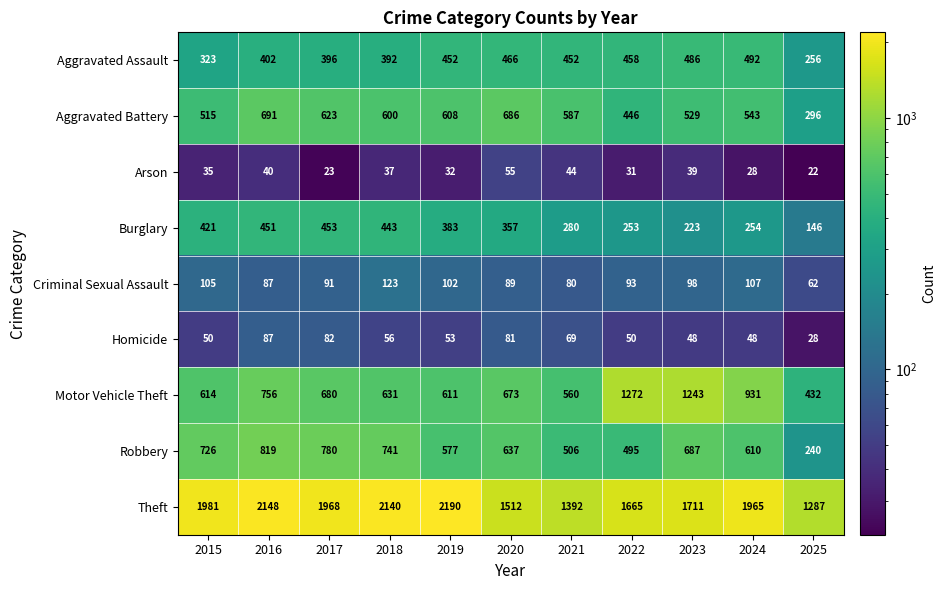

List the series in order of their peak value, highest first.

Theft, Motor Vehicle Theft, Robbery, Aggravated Battery, Aggravated Assault, Burglary, Criminal Sexual Assault, Homicide, Arson